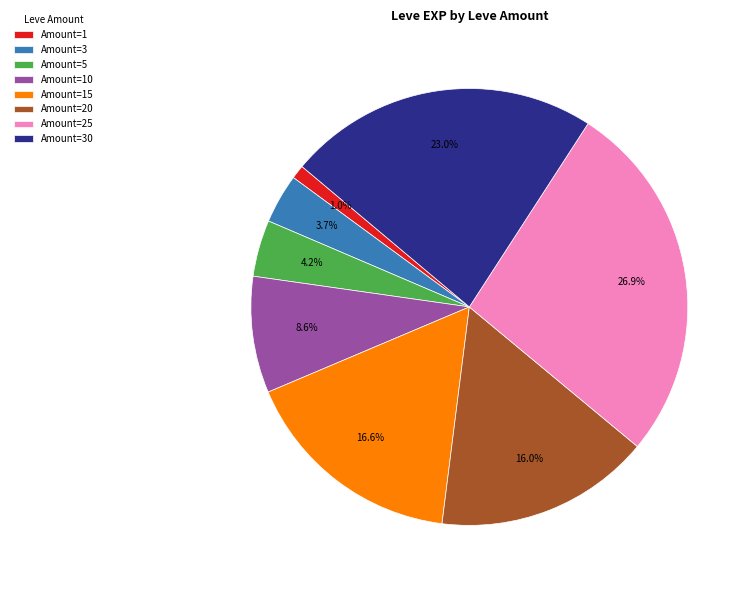

Which has a higher value, Amount=1 or Amount=10?

Amount=10